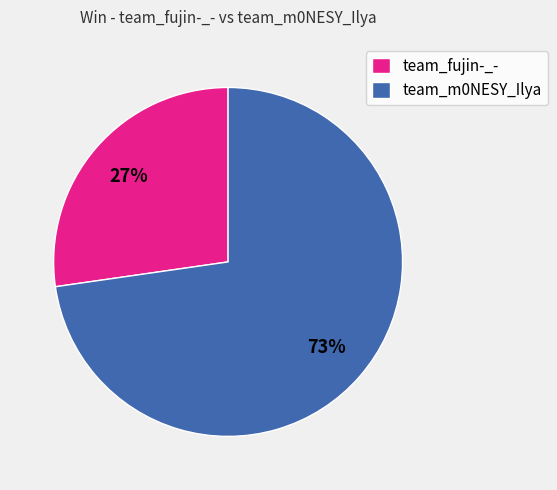

What is the smallest slice in the pie chart?

team_fujin-_-